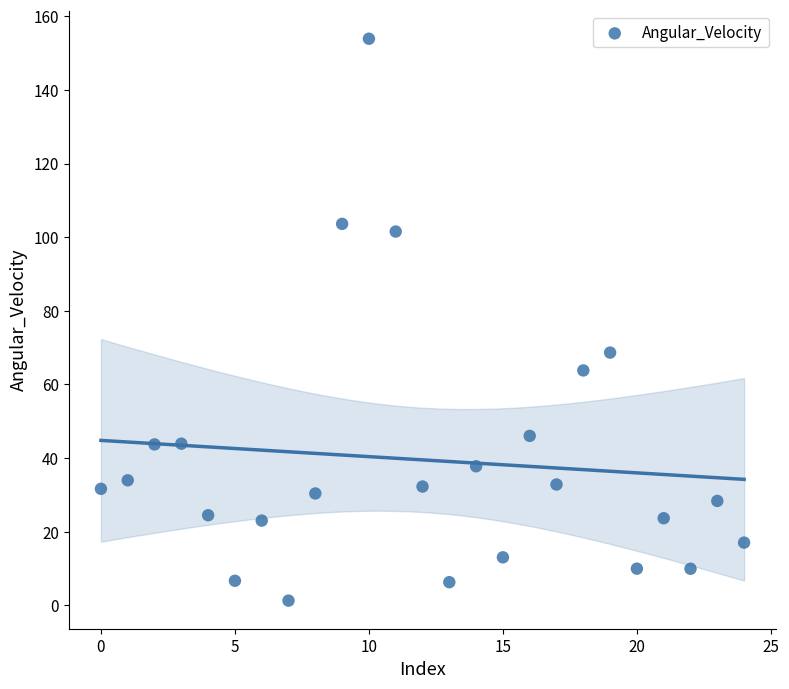

What Y value in the scatter plot is closest to 77?

68.6